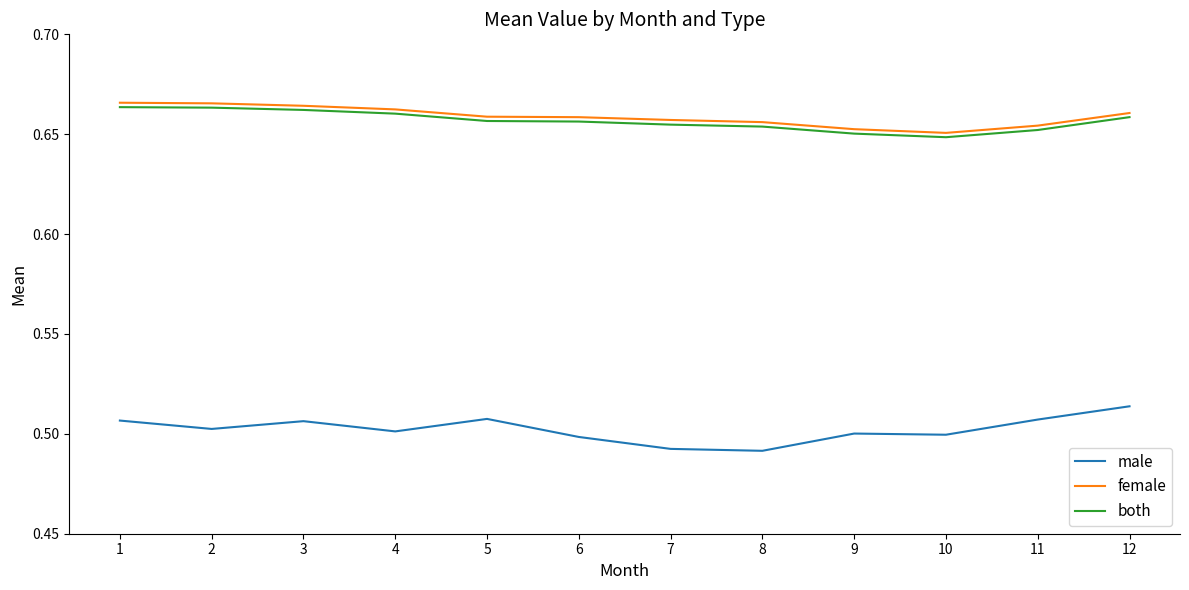

Is the value of male at 1 greater than the value of both at 10?

No